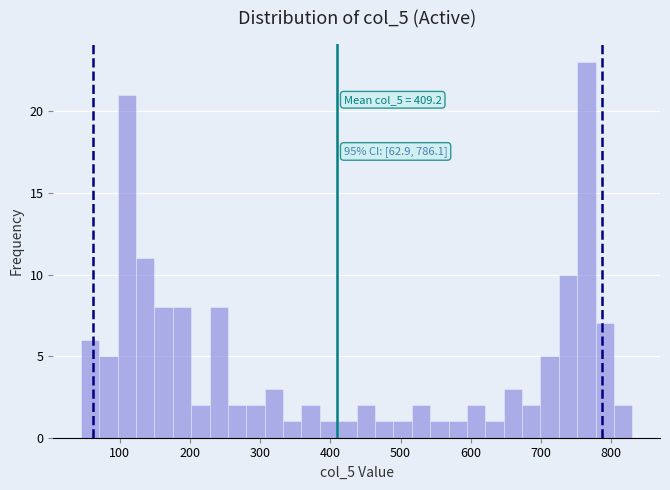

Around what value on the x-axis is the tallest bar? Give the approximate position of its centre, as read against the axis.

760